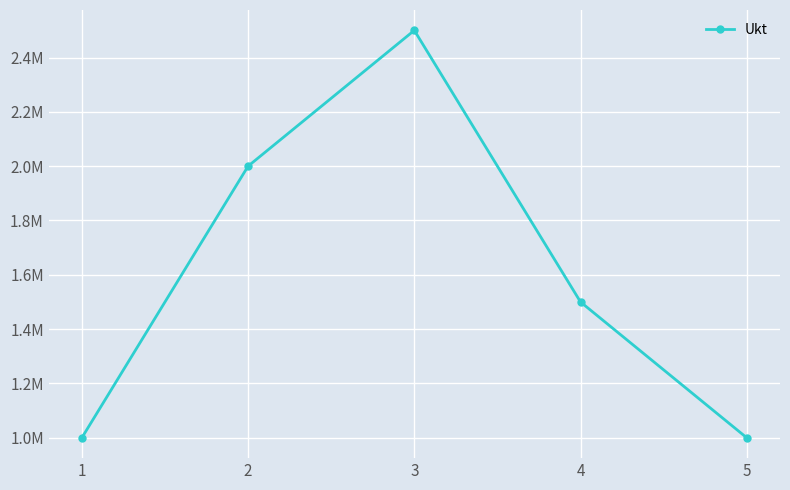

Reading right to left, extract all data points from this chart.

5=1000000	4=1500000	3=2500000	2=2000000	1=1000000